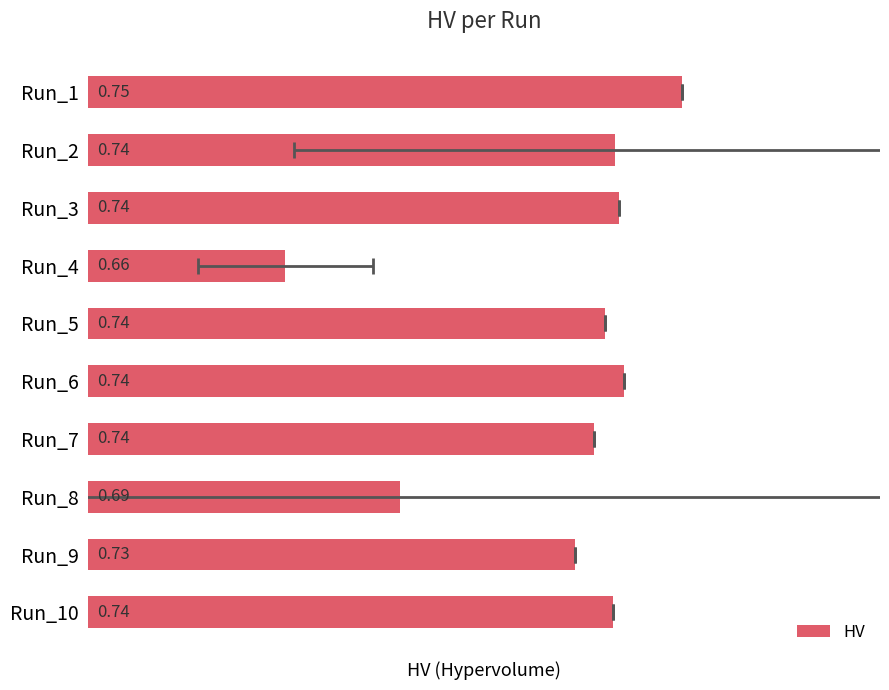

What is the difference between the maximum and minimum values?

0.1